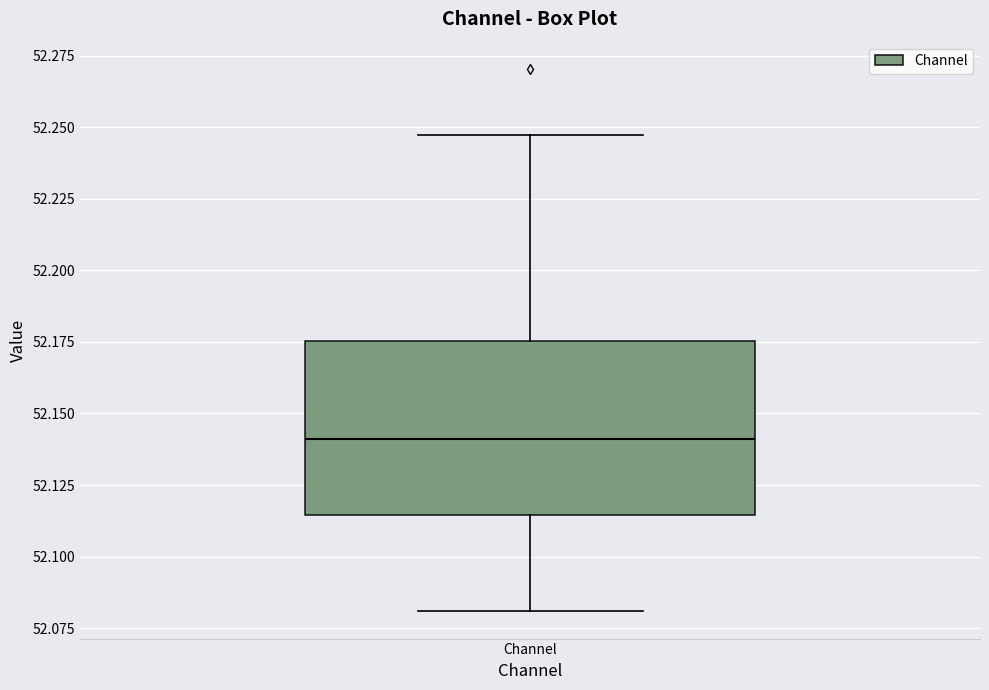

Read this box plot against the y-axis: the position of the median line, the range covered by the box, and the ends of both whiskers. The values are not printed on the chart, so give them approximately, as read against the axis.

median 52.140, box 52.115 to 52.175, whiskers 52.080 to 52.245